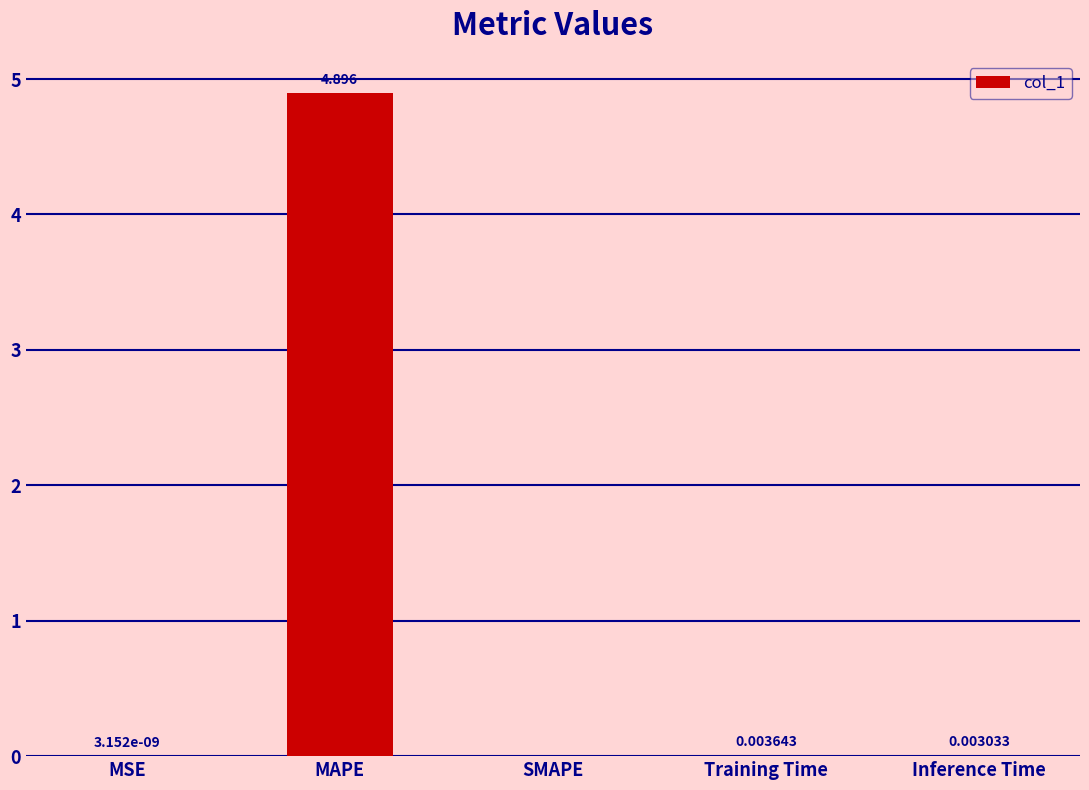

Which category has the highest value across all series?

MAPE